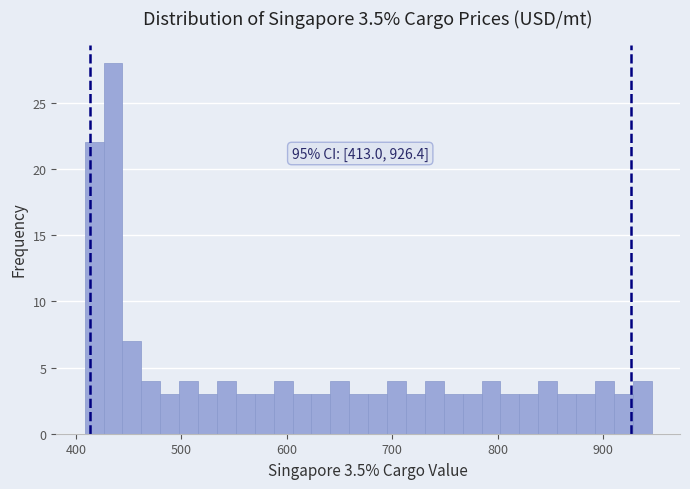

Around what value on the x-axis is the tallest bar? Give the approximate position of its centre, as read against the axis.

440